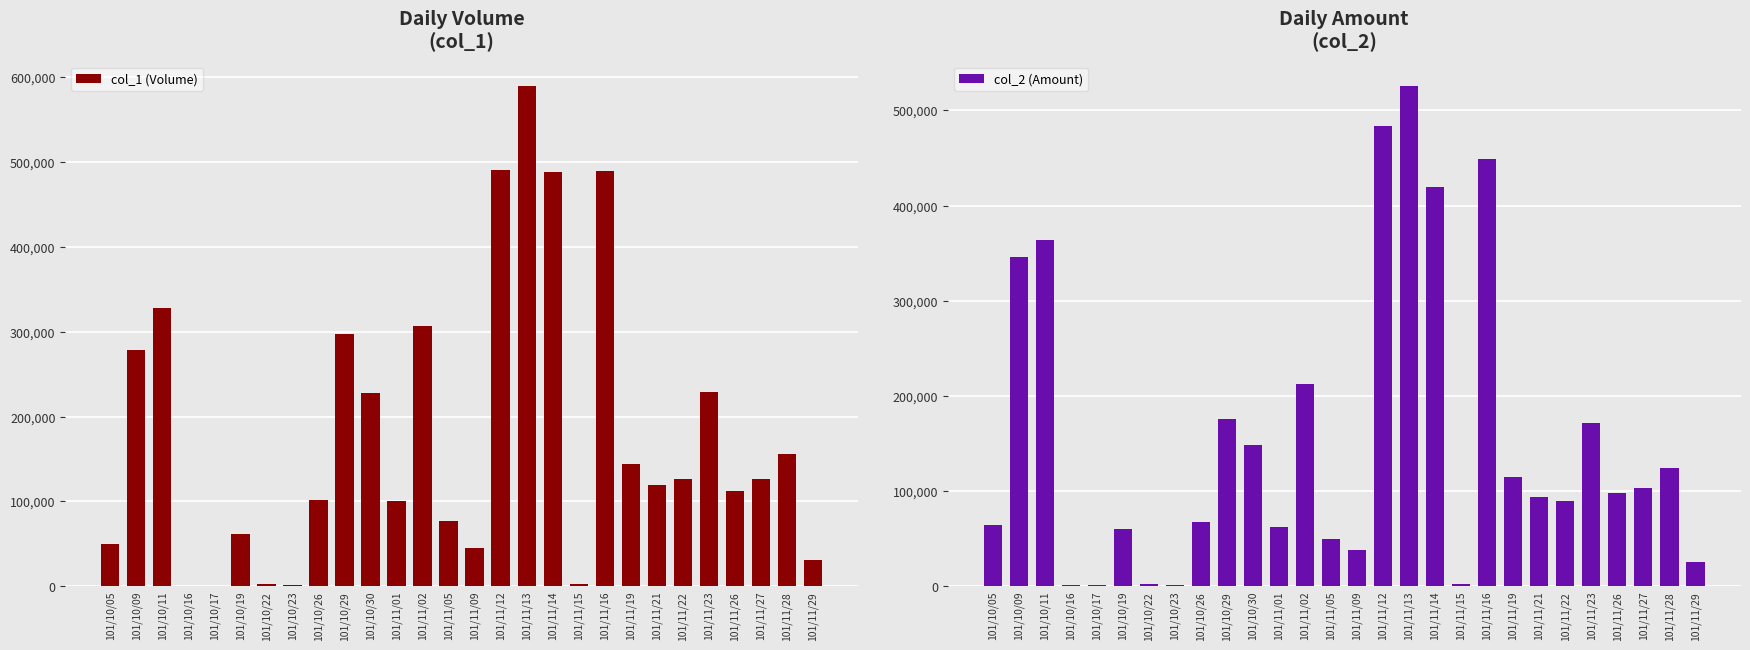

Reading left to right, what are all the values shown in this chart?

col_1 (Volume): 50000	278000	328000	1000	1000	62000	3000	2000	102000	297000	228000	100000	307000	77000	45000	491000	589000	488000	3000	489000	144000	119000	127000	229000	112000	126000	156000	31000
col_2 (Amount): 64500	346430	363810	980	1010	60460	2730	1790	68070	176220	148500	62000	213130	50050	38700	483340	525360	419280	2520	449030	114640	93610	90190	171730	98070	103380	124800	25730